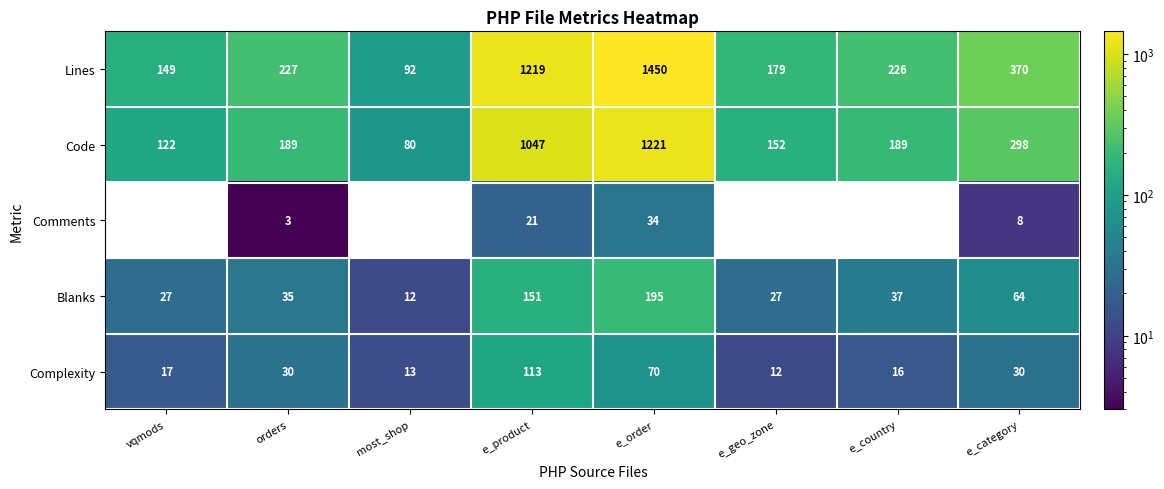

What is the difference between the Code values at orders and e_geo_zone?

37